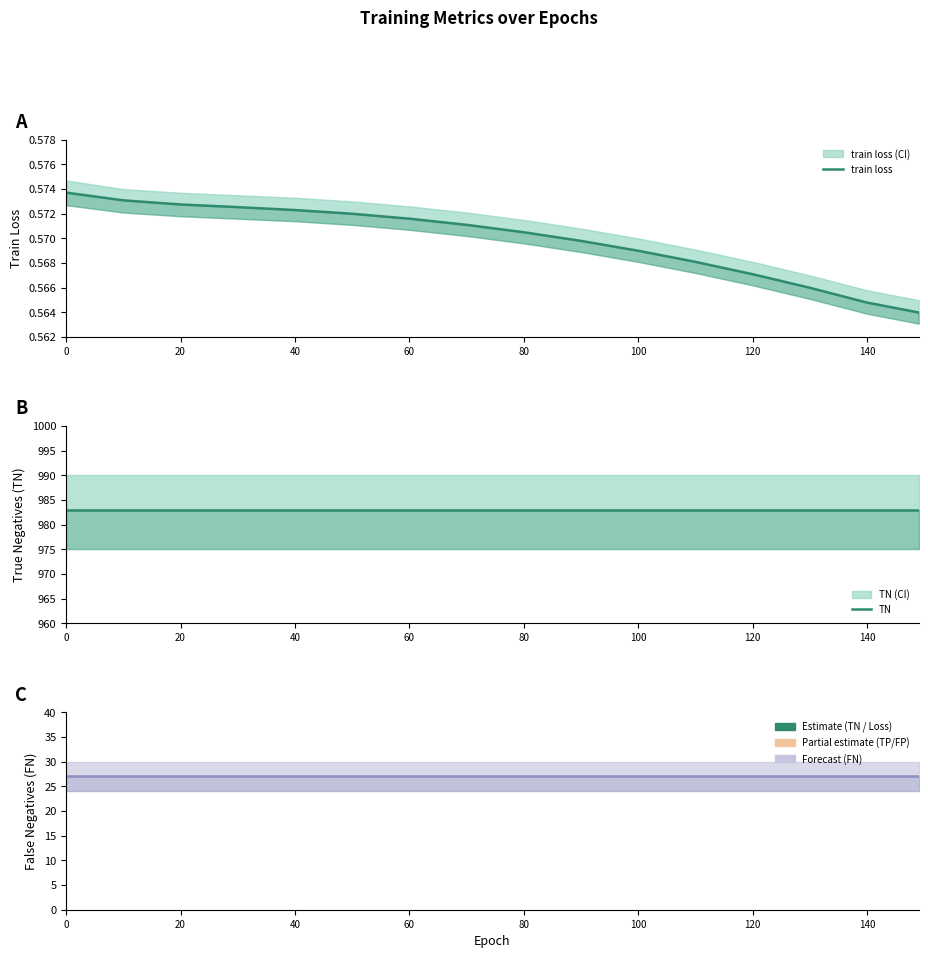

Rank the series at 20 from highest to lowest value.

TN, FN, train loss